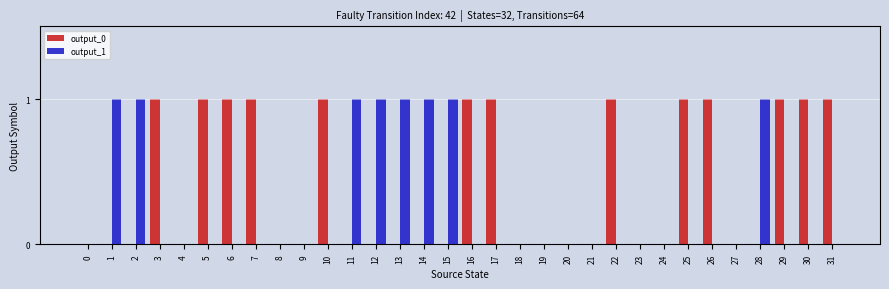

True or false: output_1 has a value of 1 at 13.

True